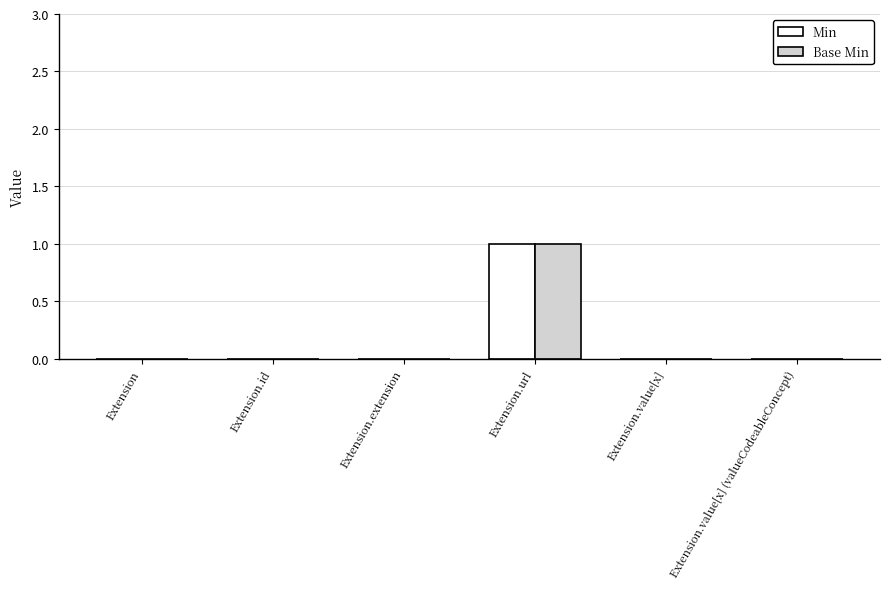

What is the sum of all Min values?

1